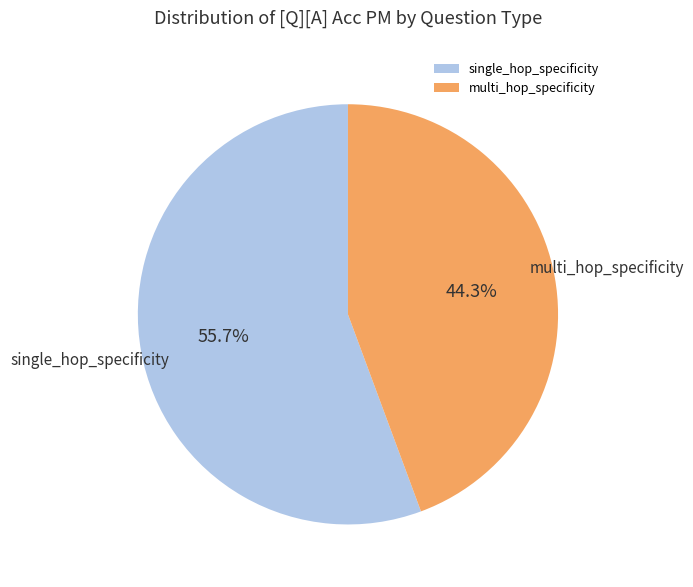

True or false: single_hop_specificity accounts for 24% of the total.

False